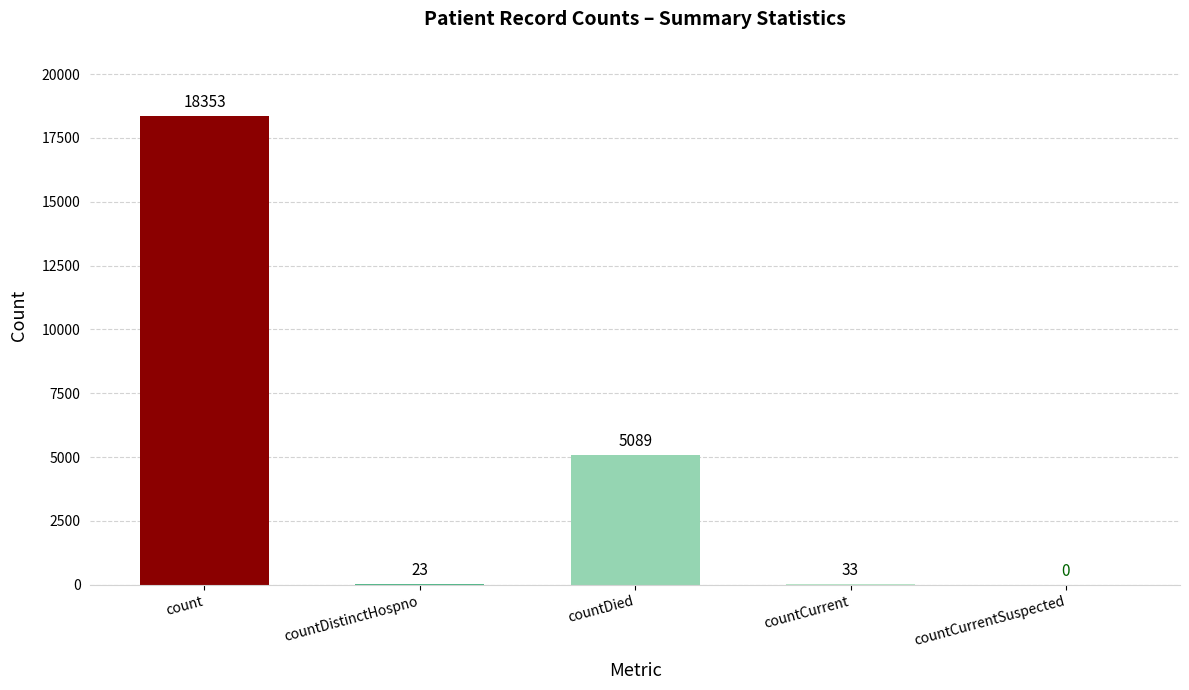

What is the greatest value displayed?

18353